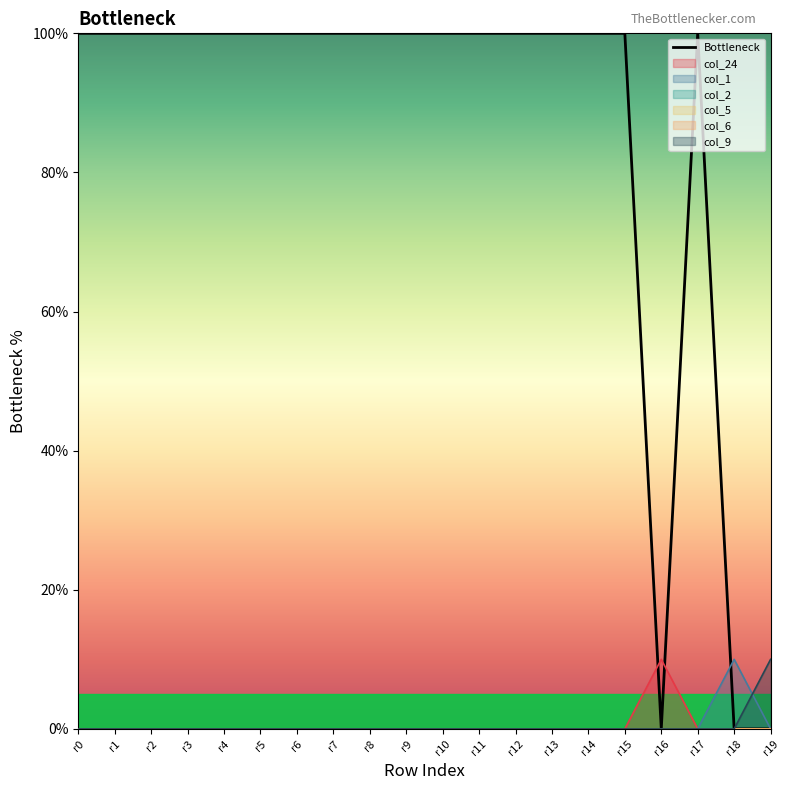

At which category does the data reach its first local valley?

r16